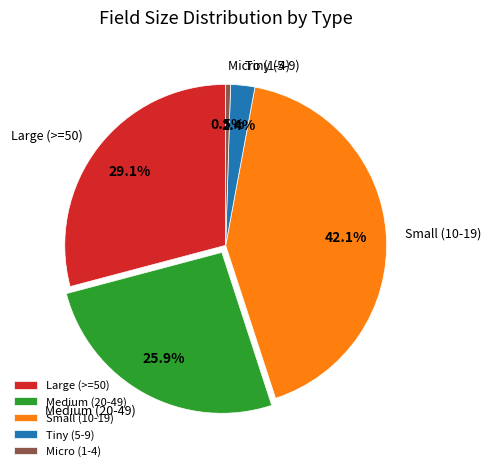

Rank the categories by value from highest to lowest.

Small (10-19), Large (>=50), Medium (20-49), Tiny (5-9), Micro (1-4)